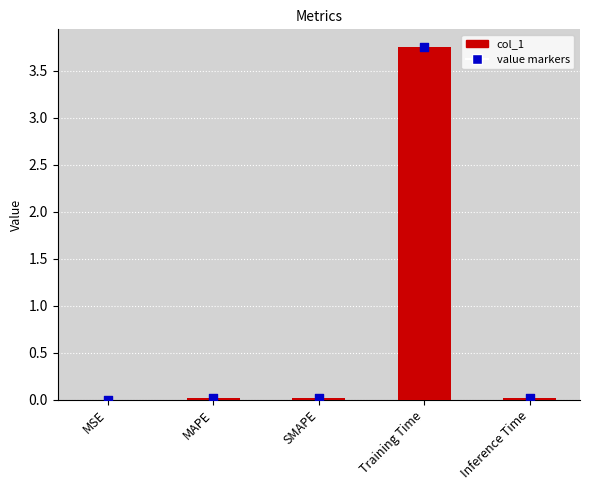

At which category is the sum across all series the highest?

Training Time